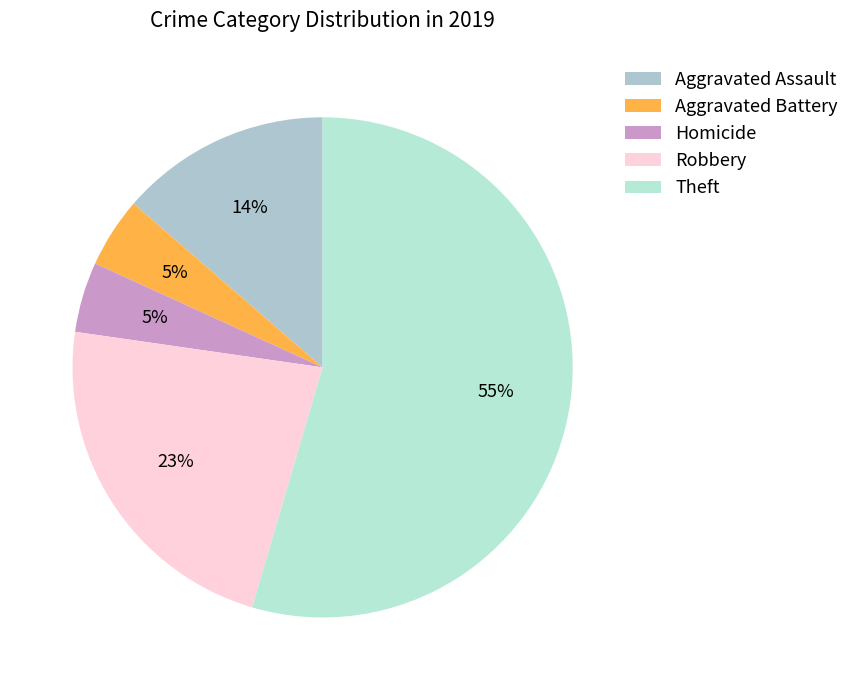

Is it true that Robbery is 12% of the pie?

False